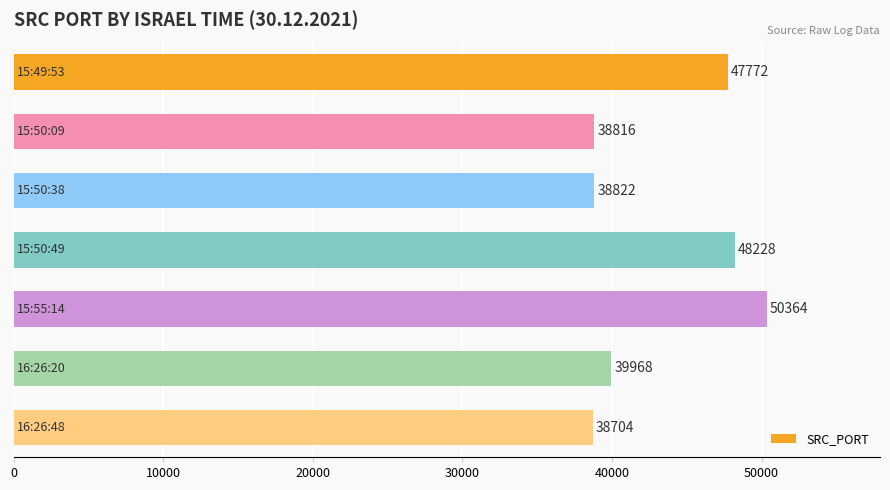

What is the value of the 1st bar from the top?

47772